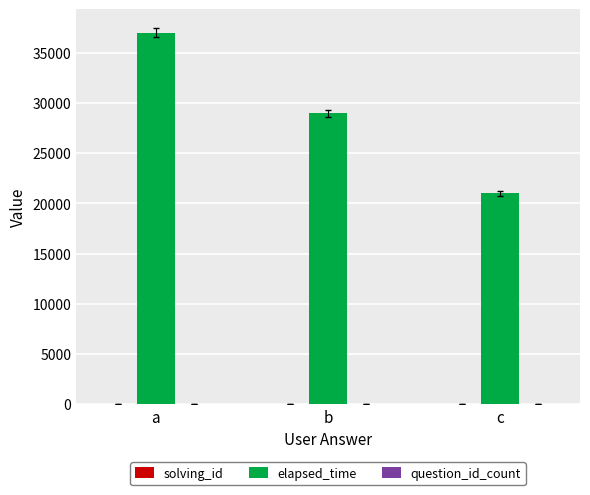

What is the spread (max minus min) of values at c?

20999